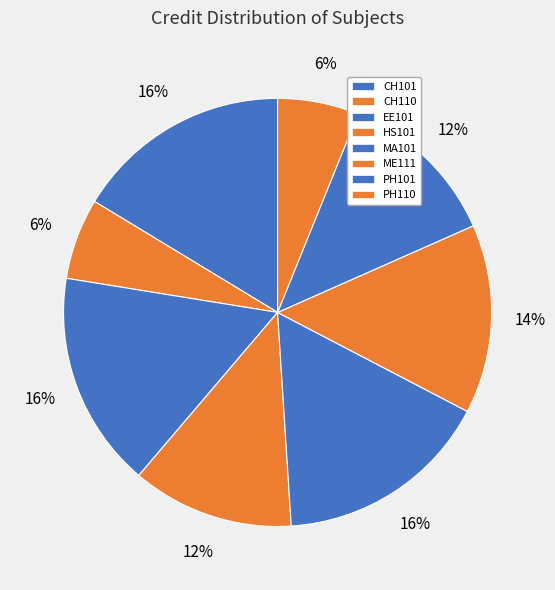

To the nearest percent, what is the difference between the largest and smallest slice percentages?

10%